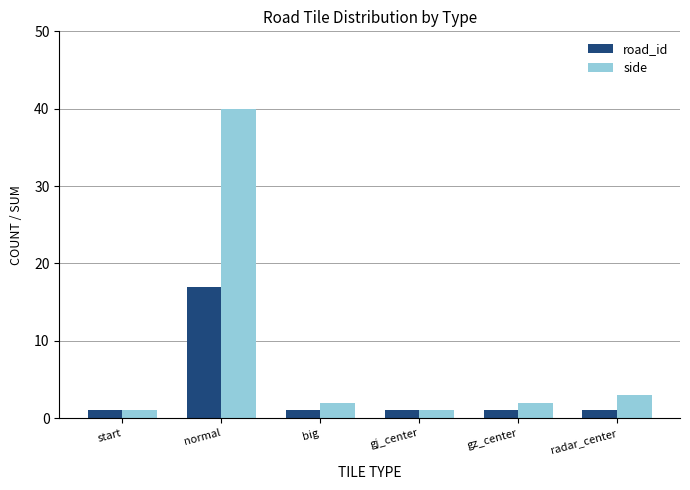

Are the bars horizontal?

No